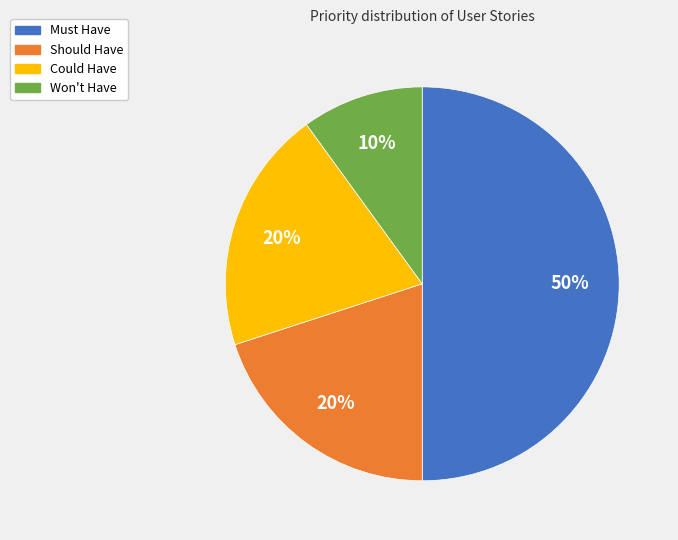

The Could Have slice represents 33% of the pie. True or false?

False